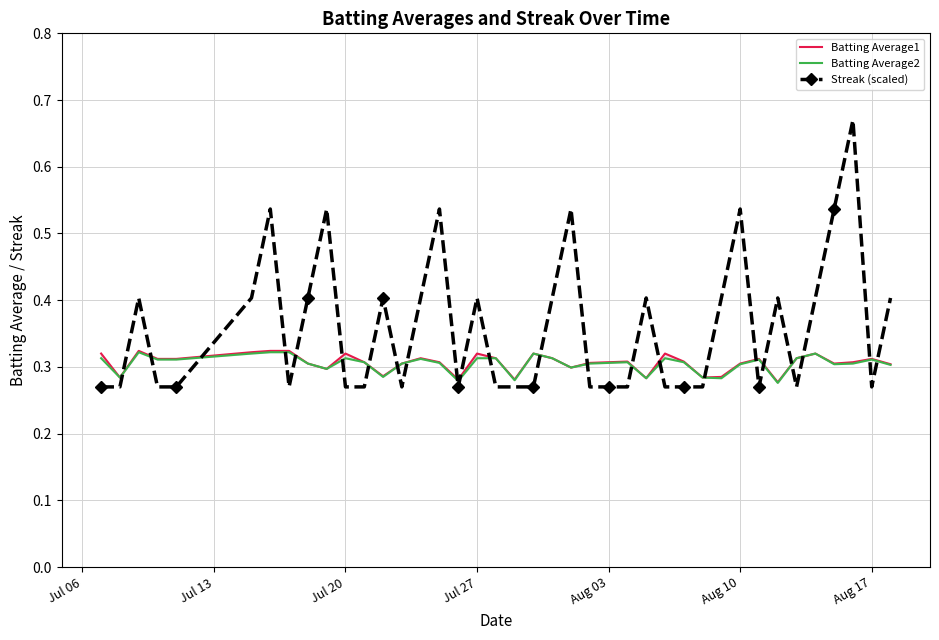

True or false: Streak (scaled) has more than 1 points higher than both neighbors.

True